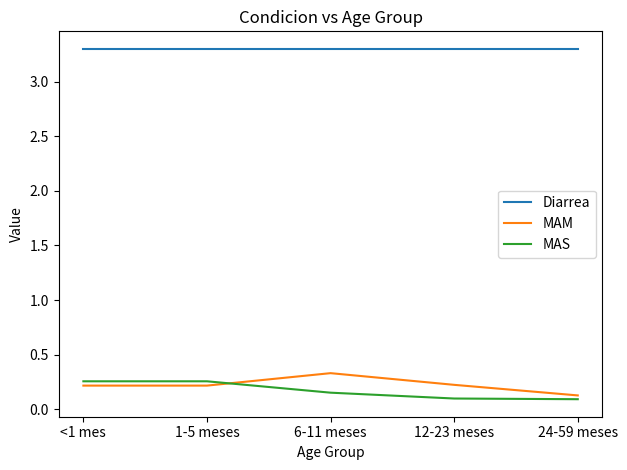

What is the smallest value displayed?

0.1